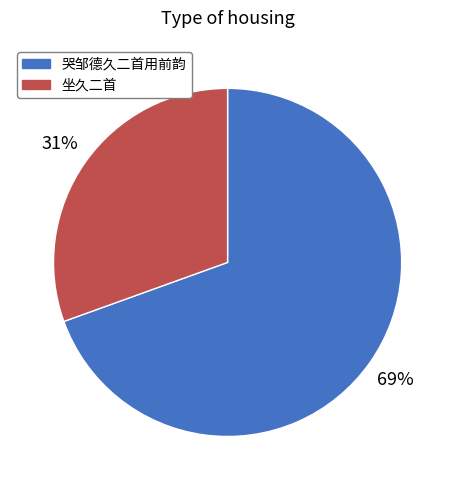

Does any single category account for the majority?

Yes